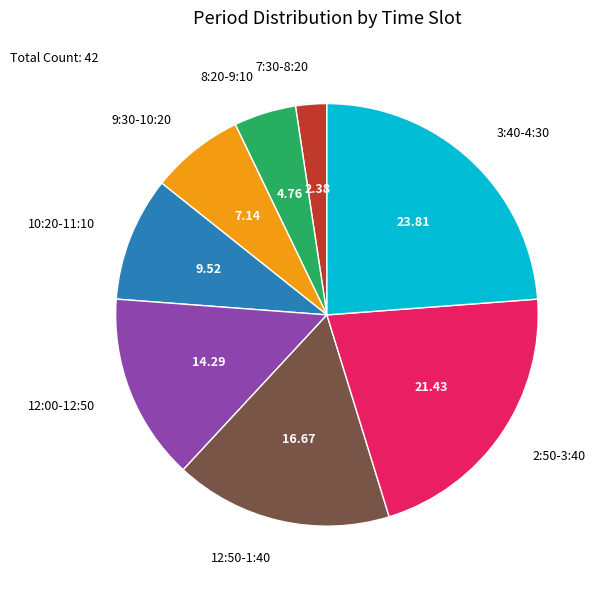

Is there a majority slice in this chart?

No